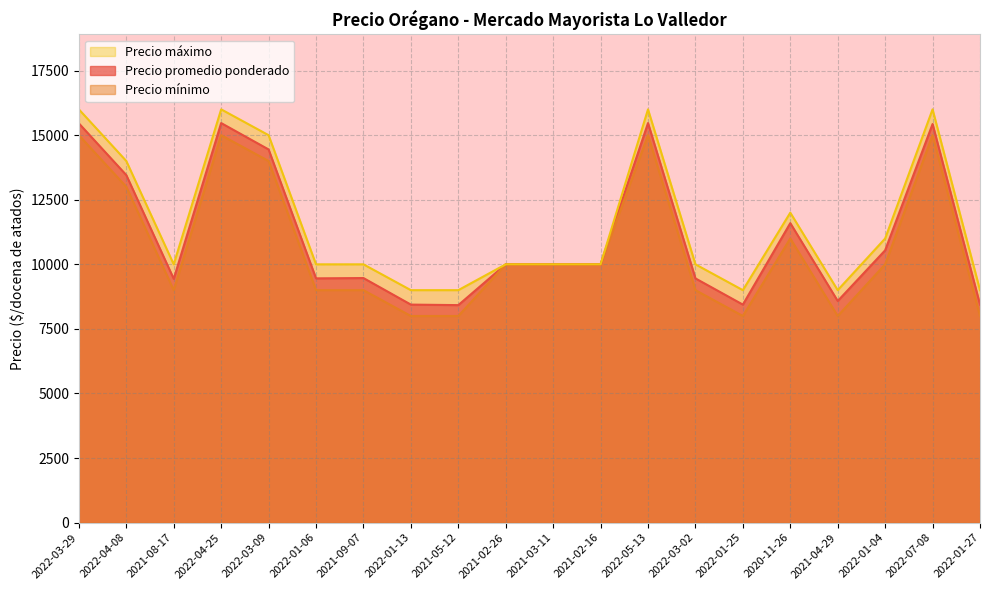

What is the value of the Precio promedio ponderado point at the 3rd from the left?

9438